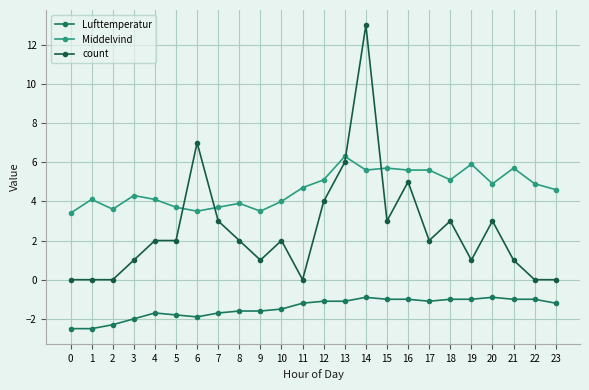

Does the chart have visible grid lines?

Yes